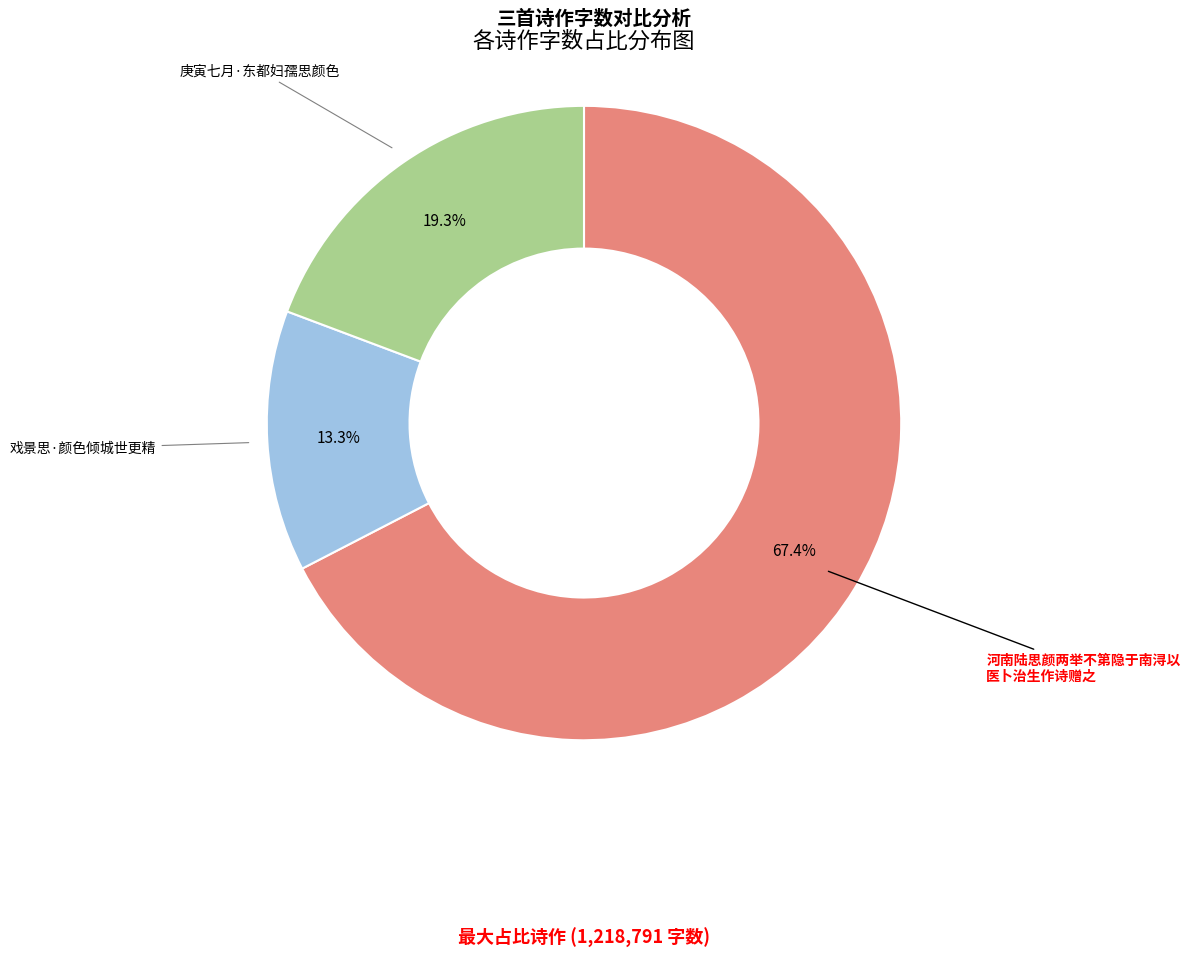

Is there any slice that represents more than half of the pie?

Yes